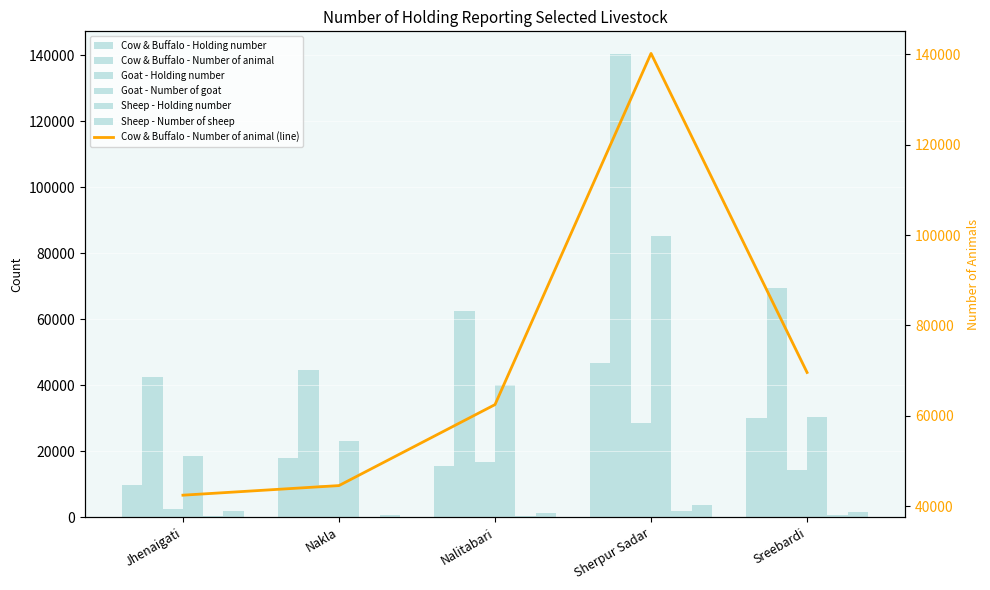

What is the average value of the Goat - Holding number series?

14334